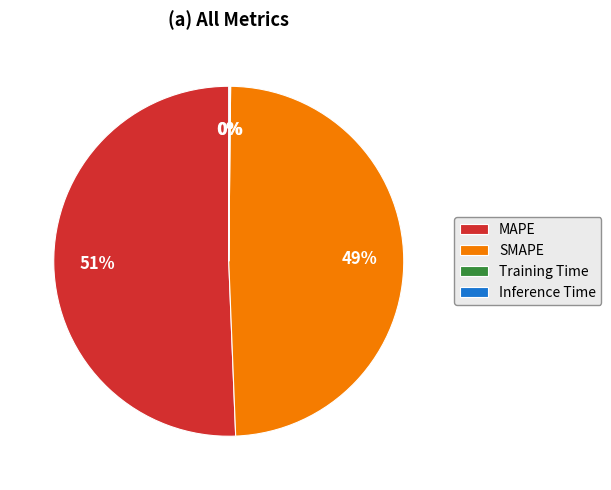

Does MAPE represent more than half of the total?

Yes